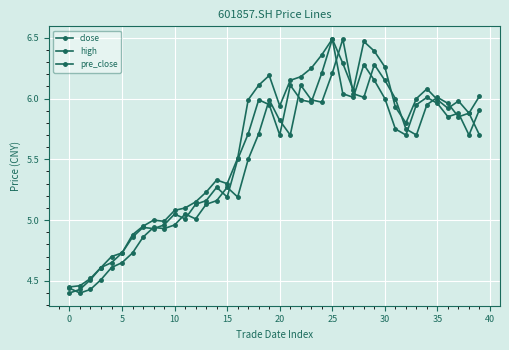

Is this an area chart (filled region under the line)?

No